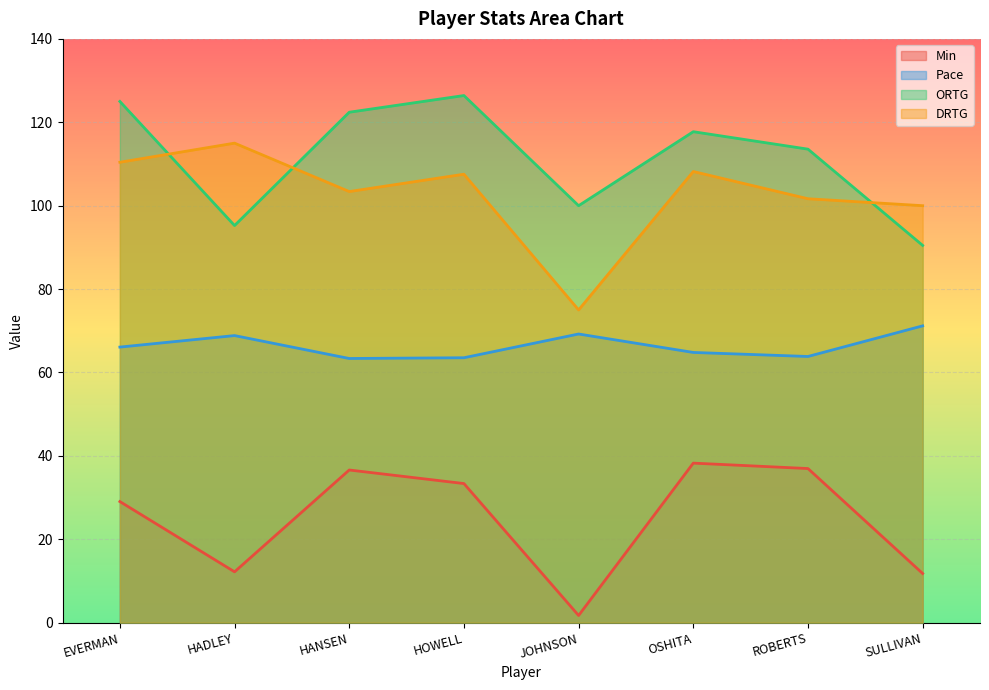

The Pace series shows 63.8 at ROBERTS. True or false?

True